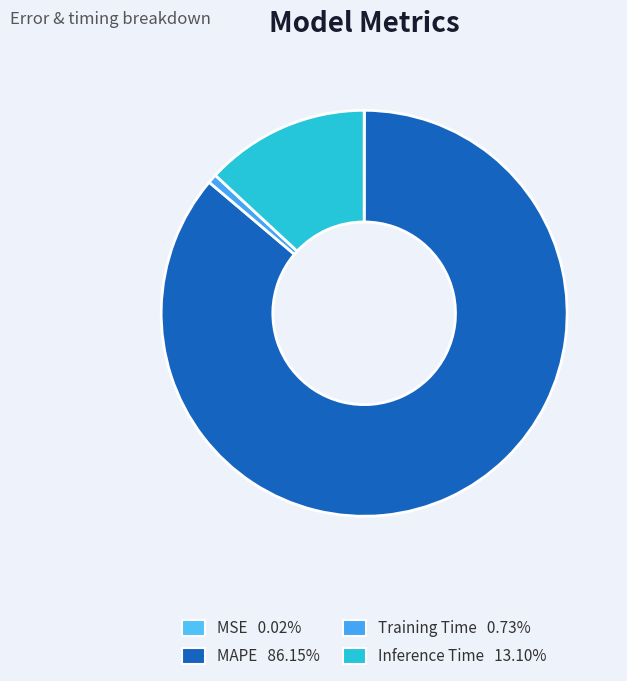

To the nearest percent, what is the difference between the Inference Time and MAPE slice percentages?

73%